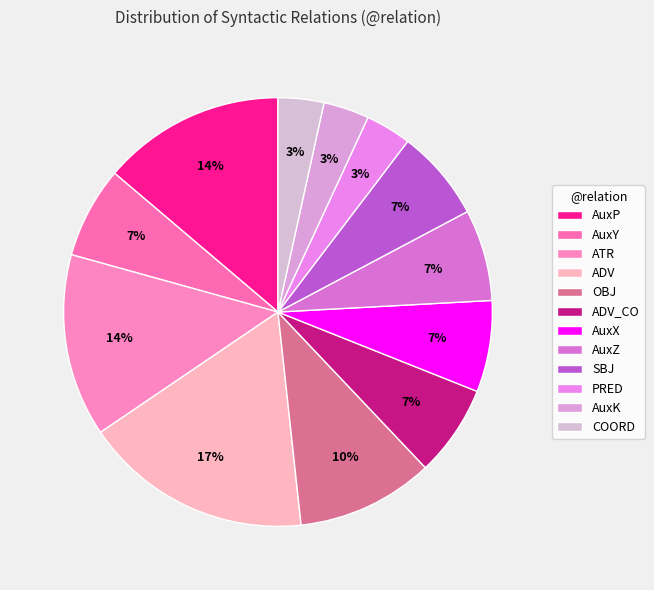

Is it true that AuxX is 1% of the pie?

False